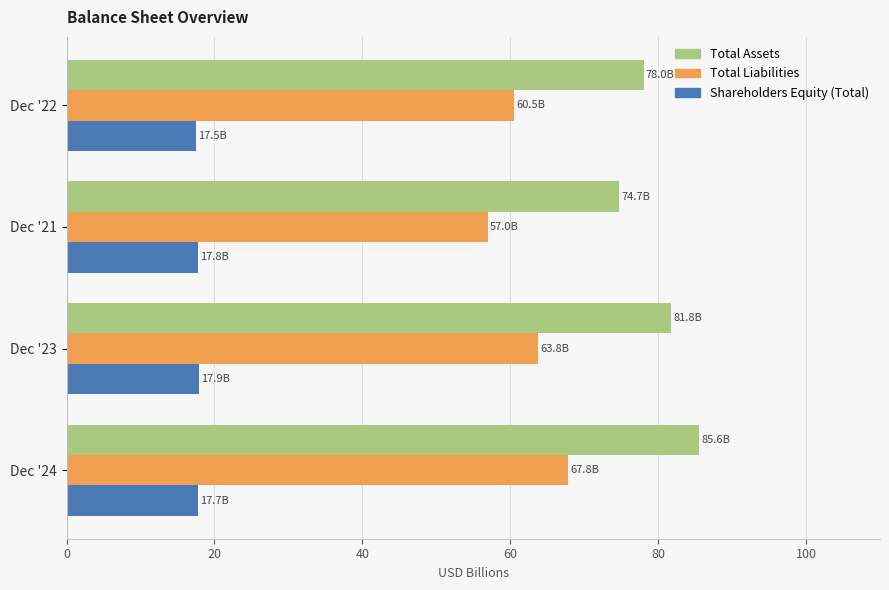

At which category is the sum across all series the highest?

Dec '24